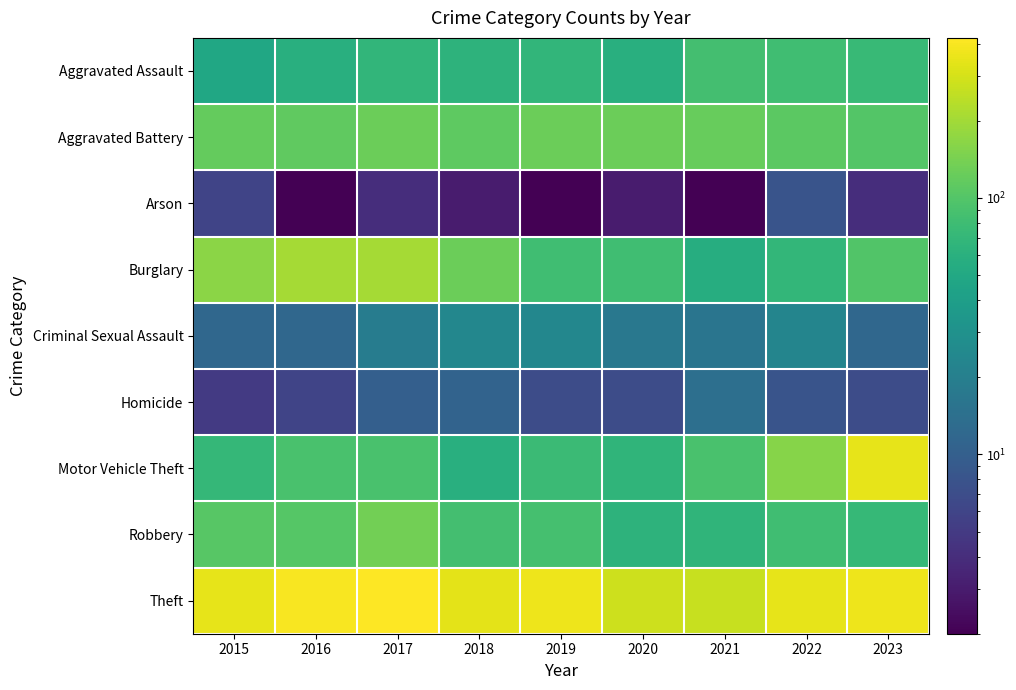

At which category does the chart reach its minimum across all series?

2016